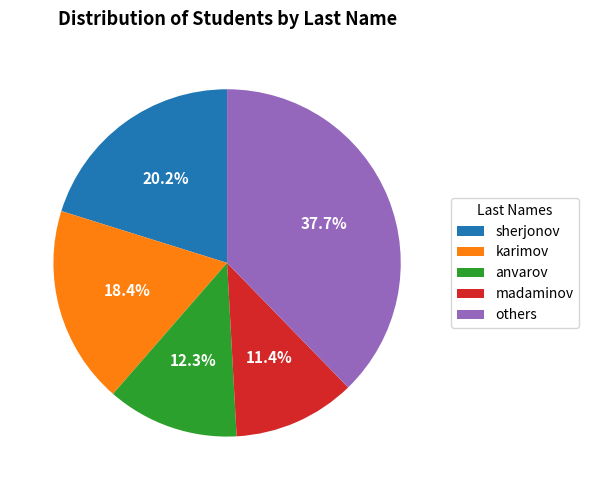

Does any single category account for the majority?

No